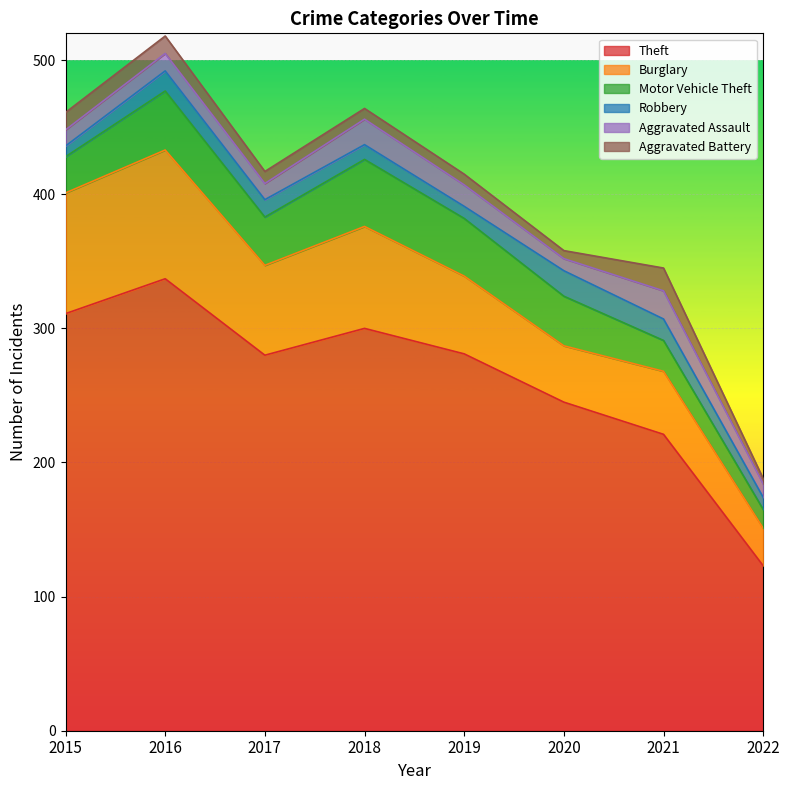

Does the chart display data point markers on the line(s)?

No